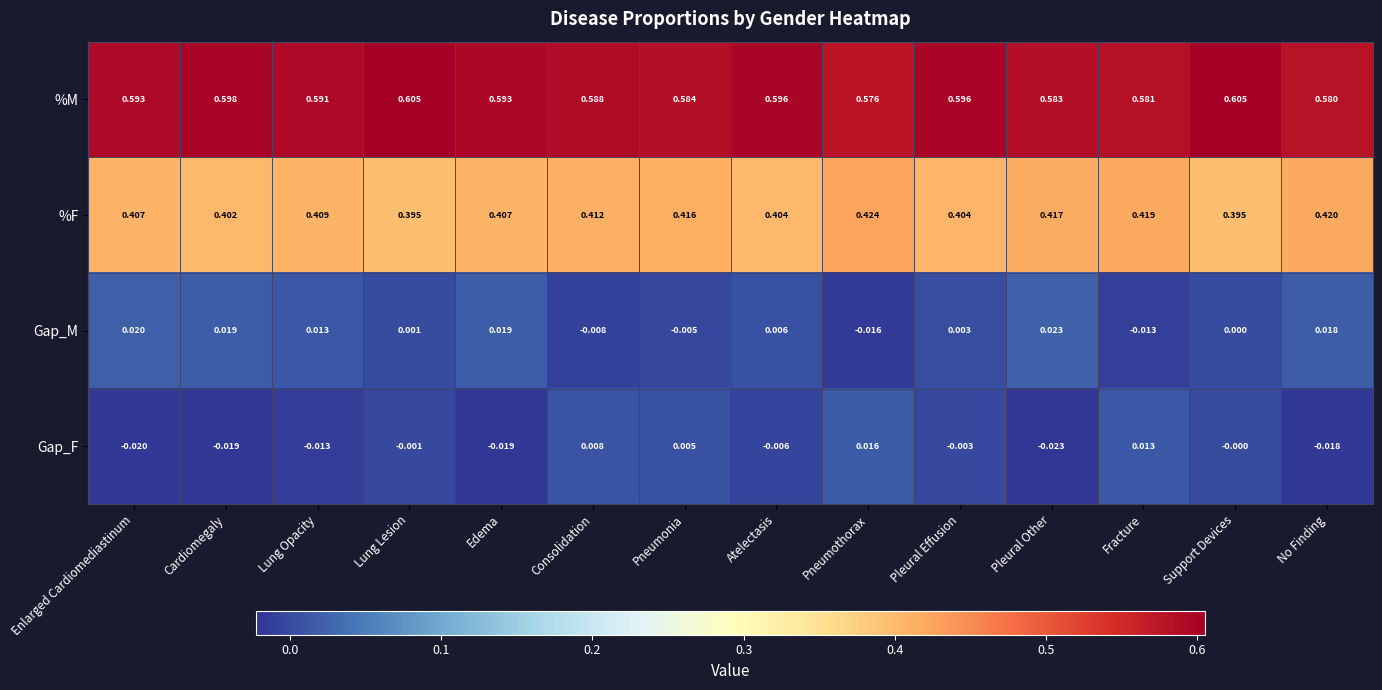

List the series in order of their peak value, lowest first.

Gap_F, Gap_M, %F, %M